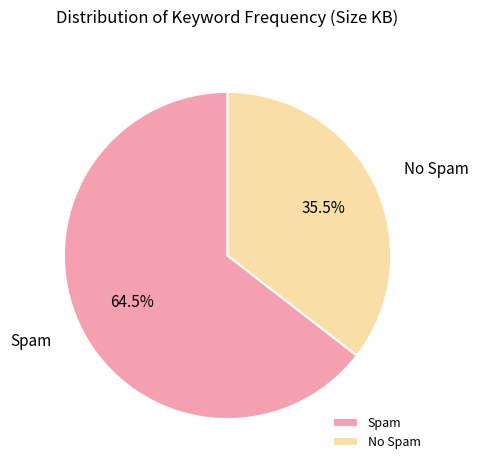

Between Spam and No Spam, which is larger?

Spam